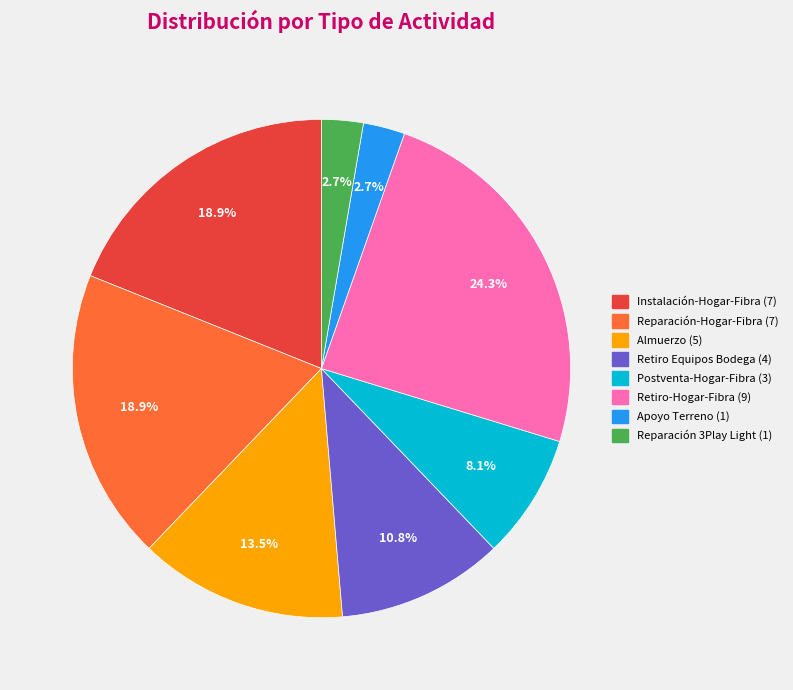

Does any single category account for the majority?

No